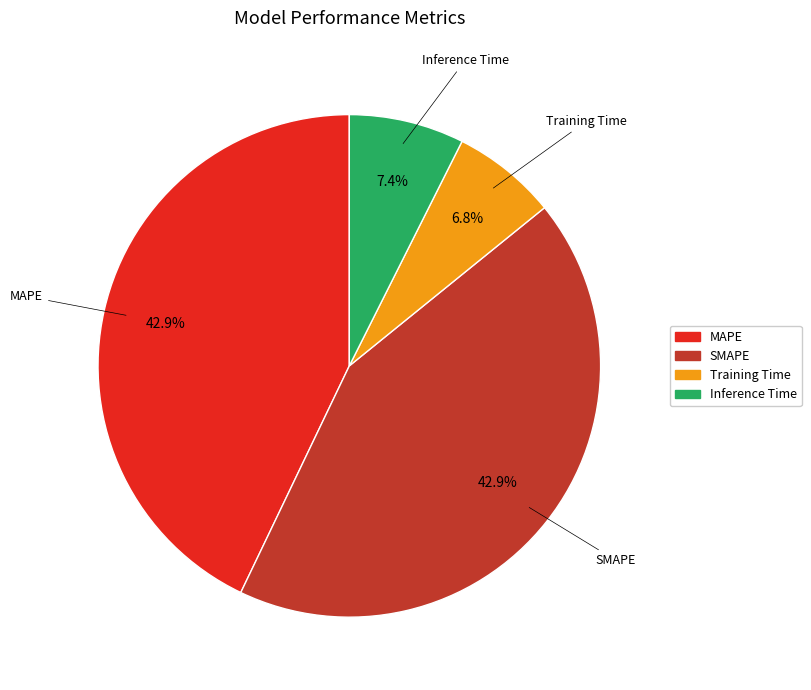

Count the number of slices in the pie.

4